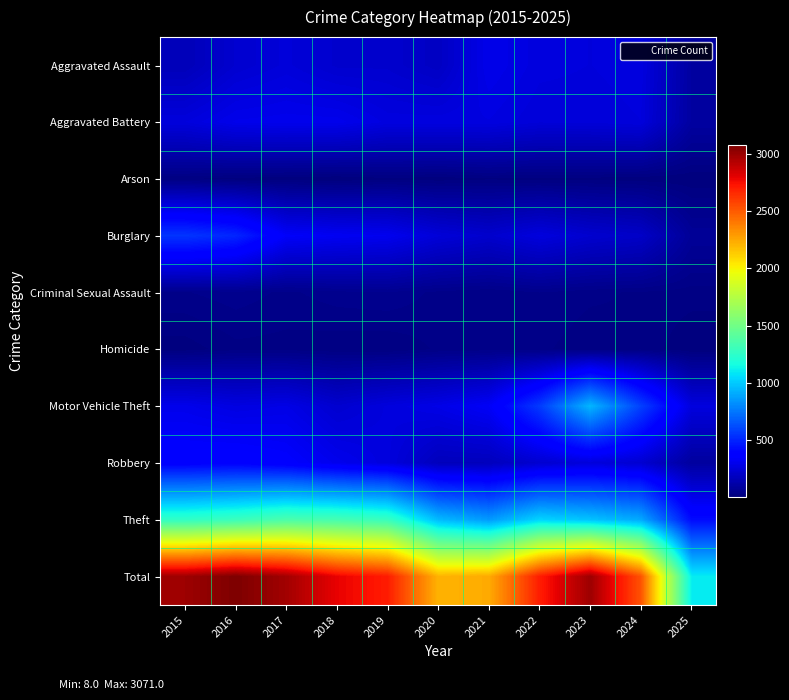

At 2020, list the series in order from smallest to largest.

Arson, Homicide, Criminal Sexual Assault, Robbery, Aggravated Assault, Burglary, Aggravated Battery, Motor Vehicle Theft, Theft, Total